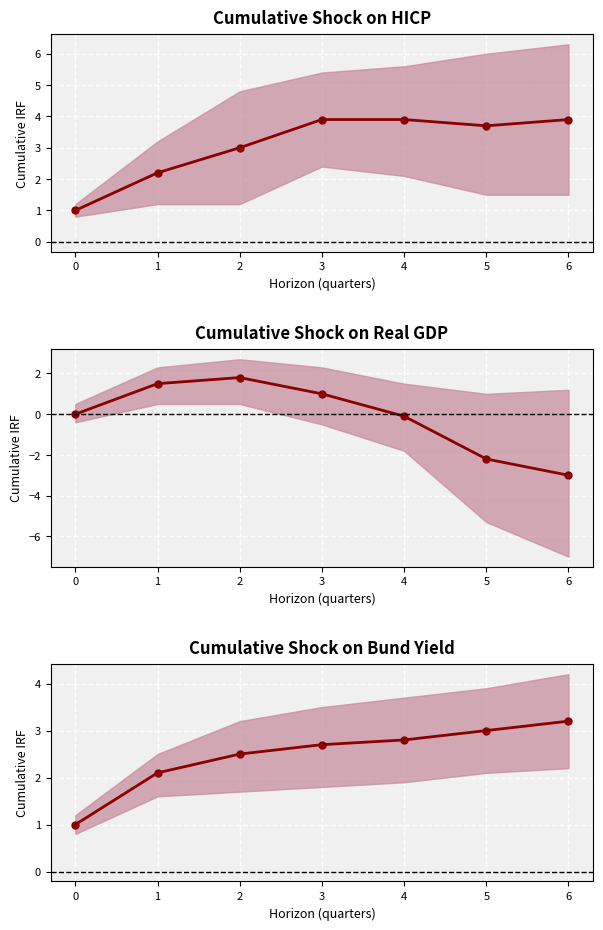

Count the number of data series in this chart.

3